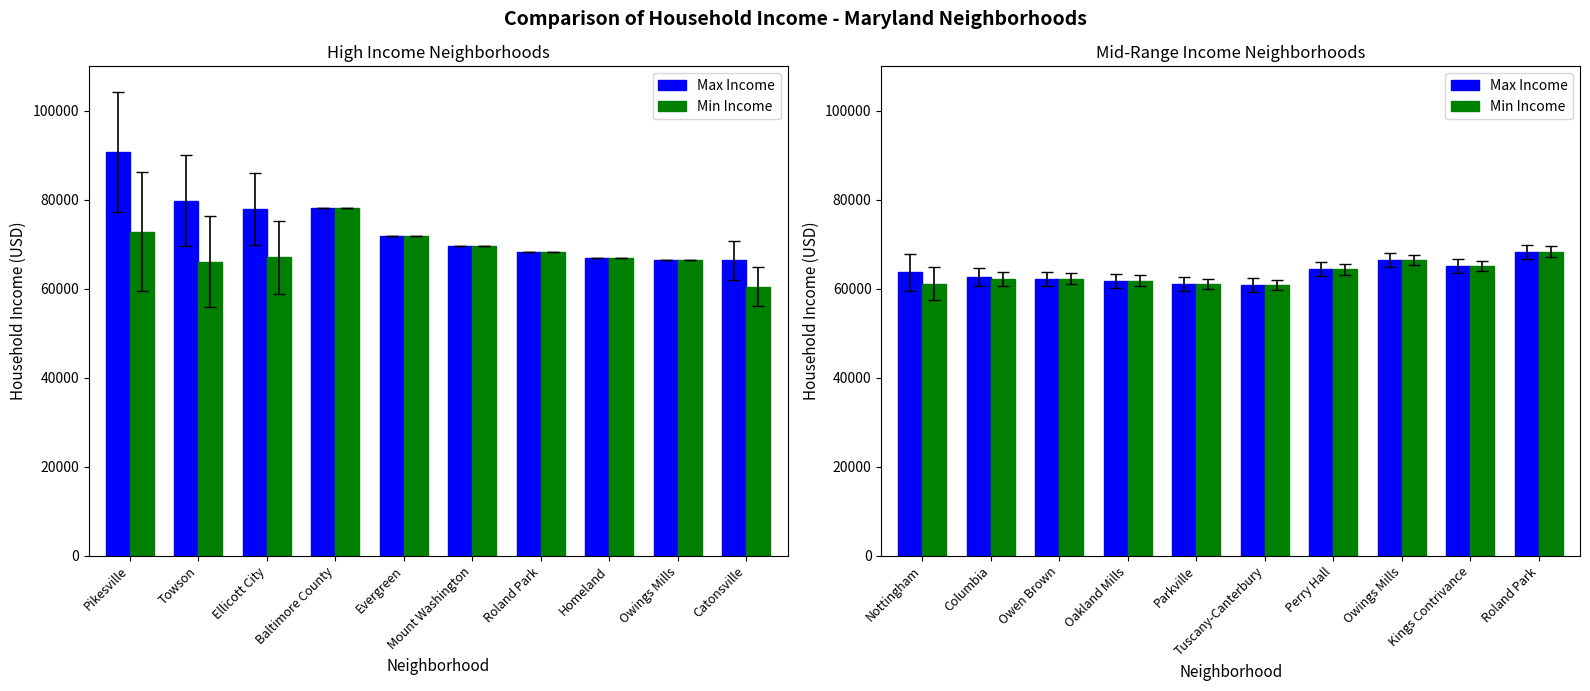

How many groups of bars are there?

10